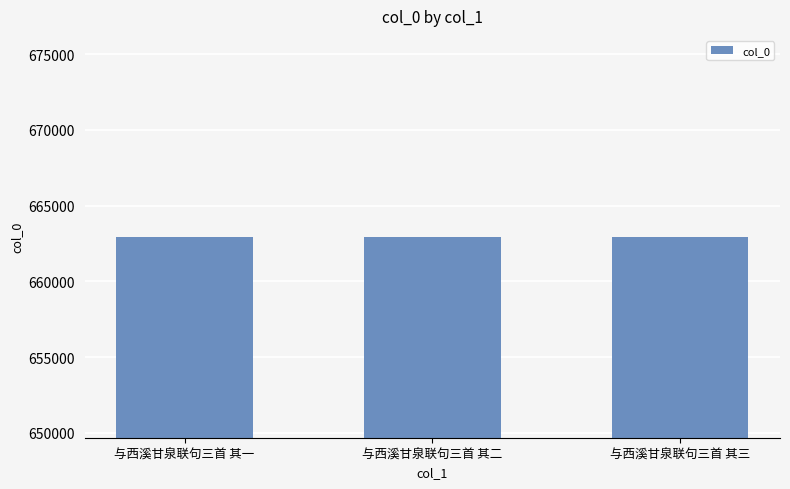

The value at 与西溪甘泉联句三首 其二 is 169878. True or false?

False